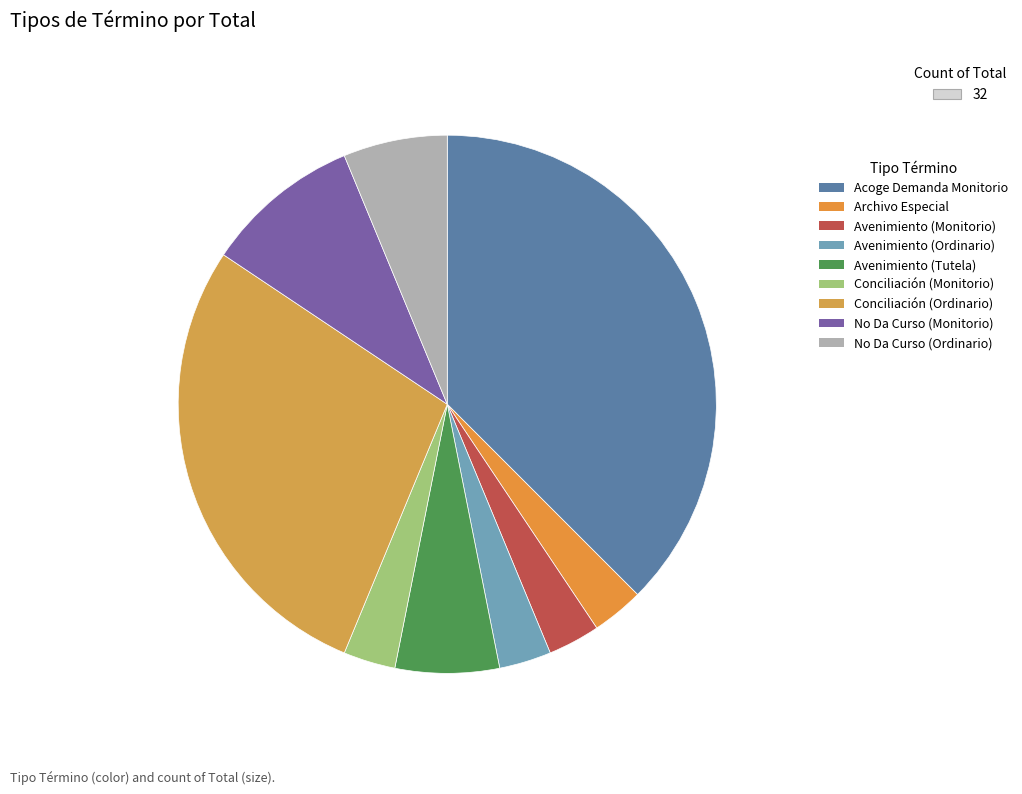

How many segments does this pie chart have?

9